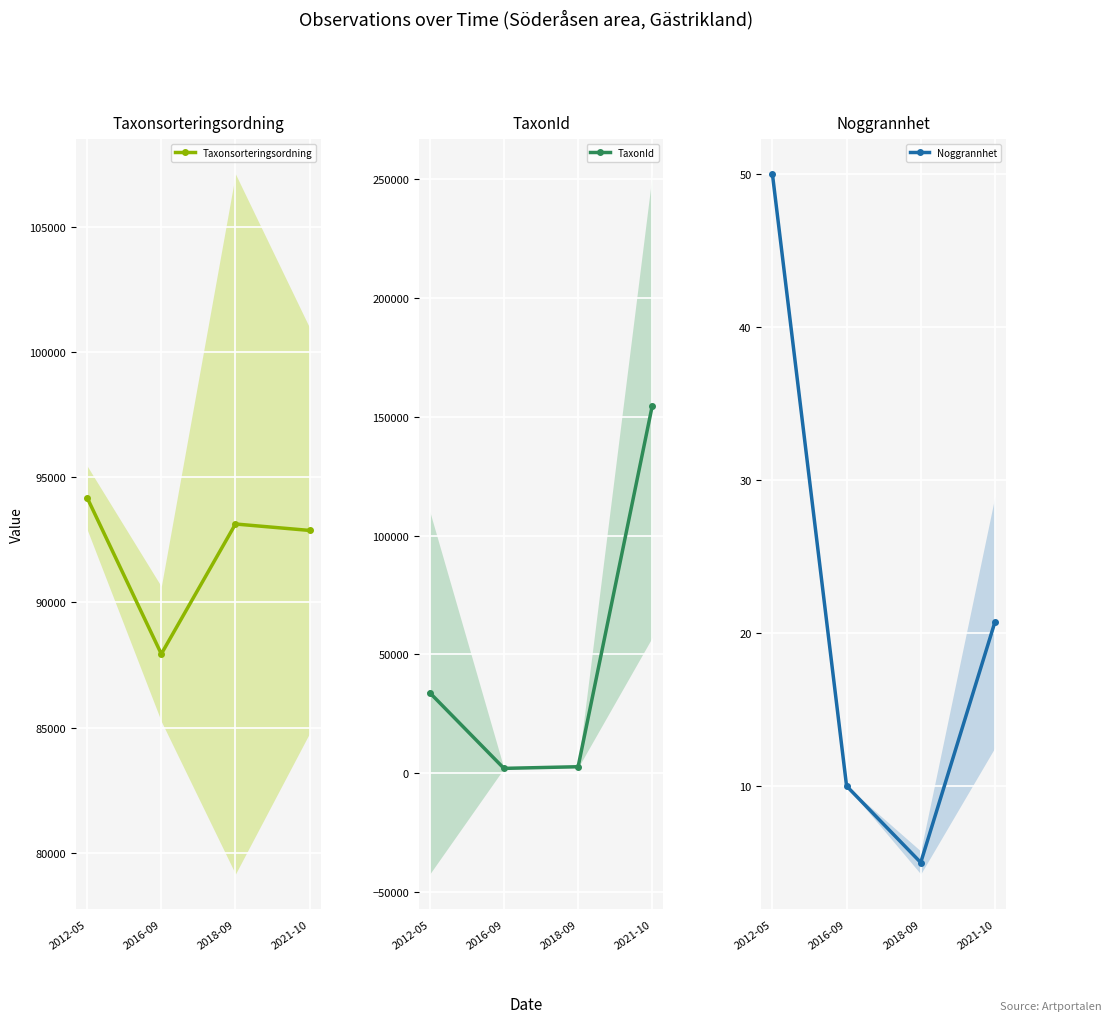

What are all the series names shown in the legend?

Taxonsorteringsordning, TaxonId, Noggrannhet